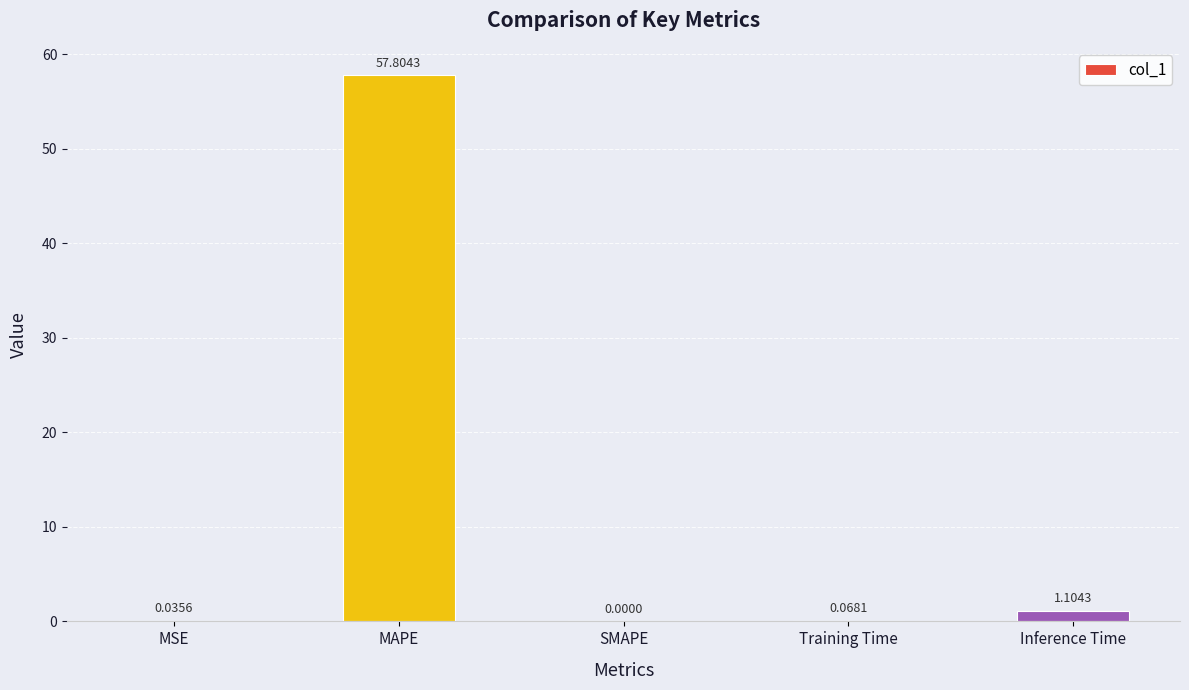

Which category has the highest value across all series?

MAPE